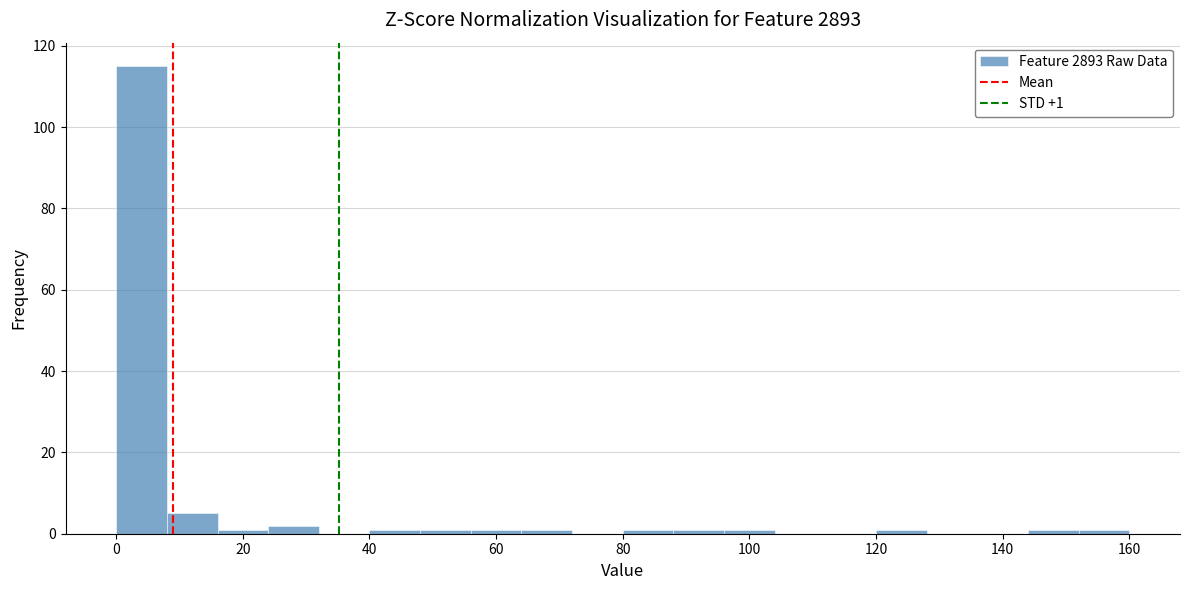

Which range on the x-axis has the tallest bar?

0 to 8